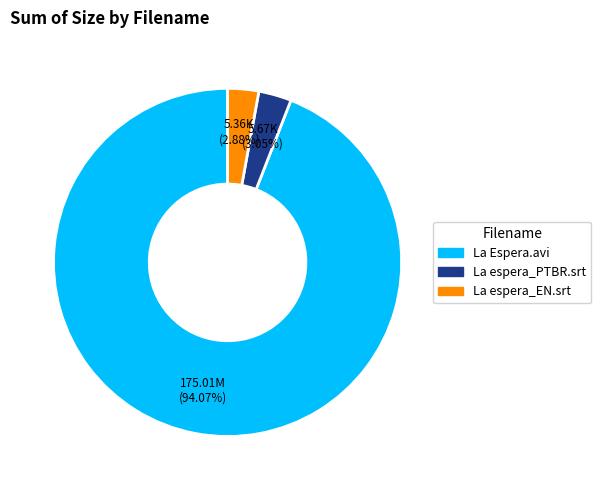

Between La Espera.avi and La espera_EN.srt, which is larger?

La Espera.avi